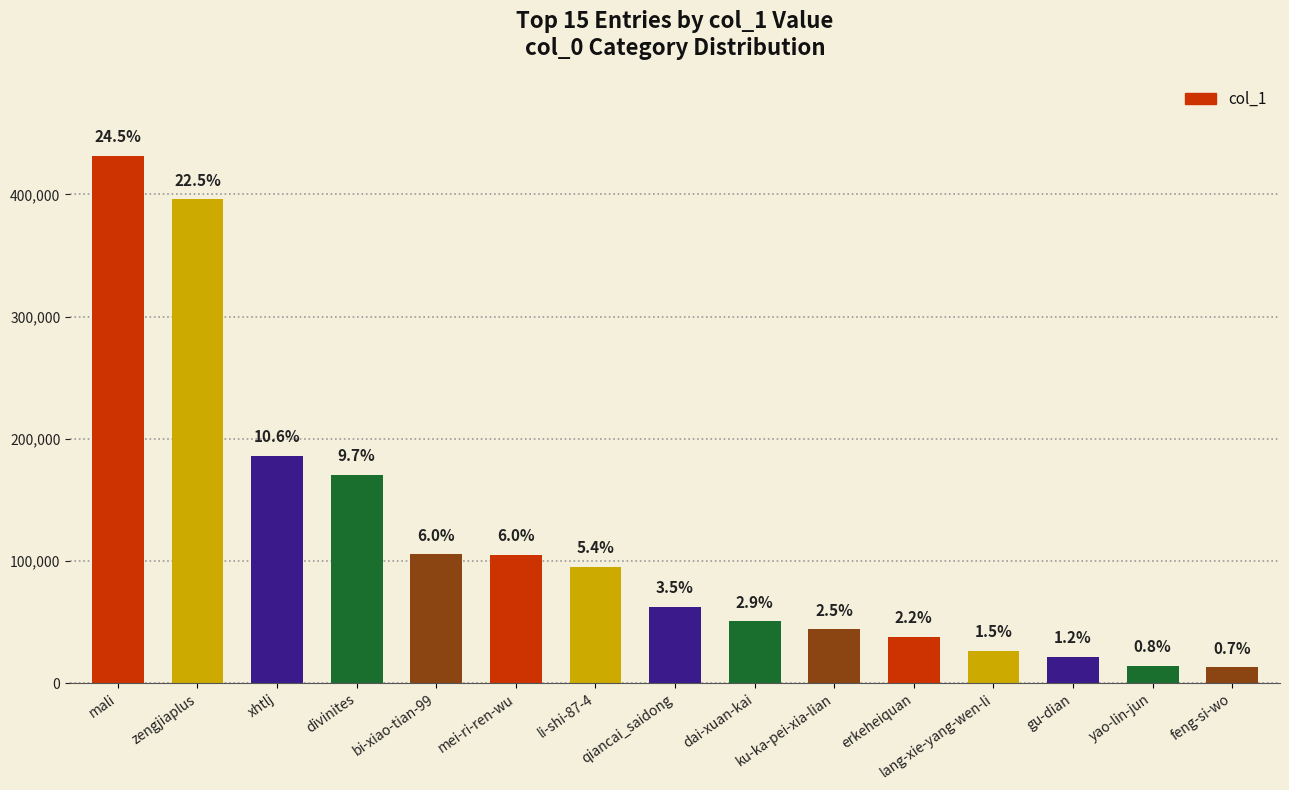

At which label is the value closest to 222149?

xhtlj